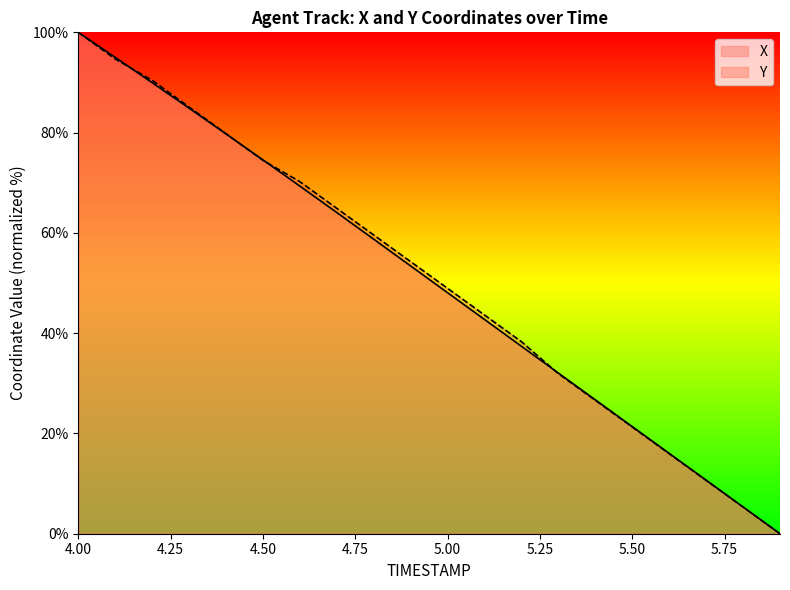

What is the total value across all series at 5.8?

10.7